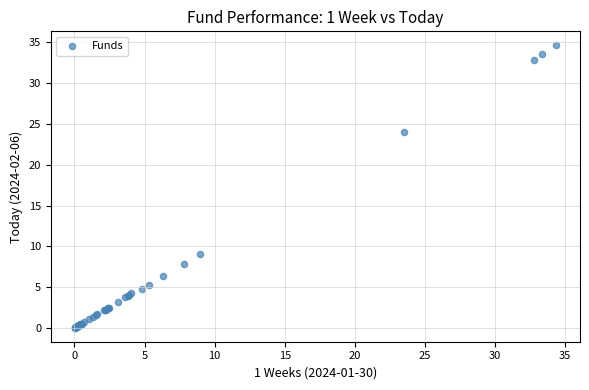

What Y value in the scatter plot is closest to 17?

24.0